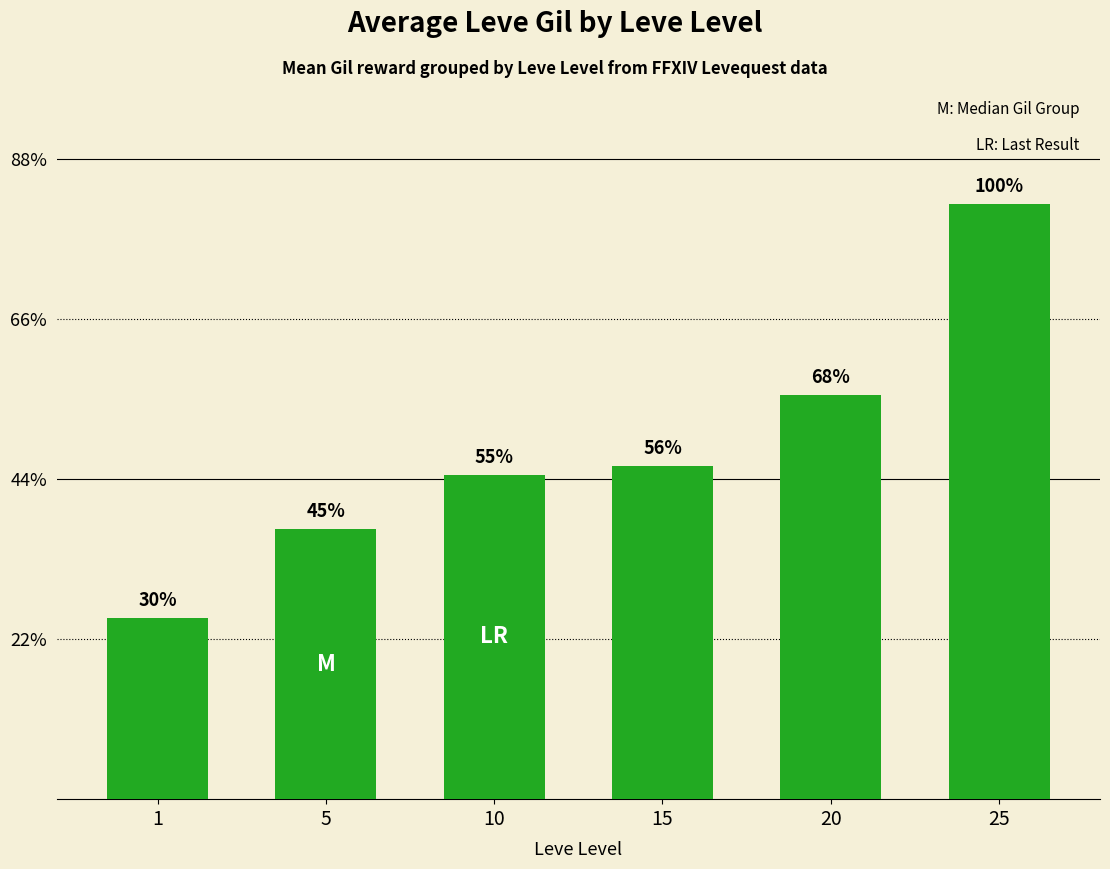

Is it true that the value at 15 is 208.3?

True